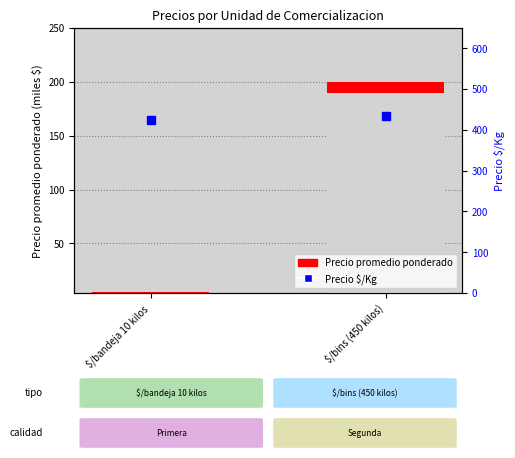

The value at $/bins (450 kilos) is 433. True or false?

True